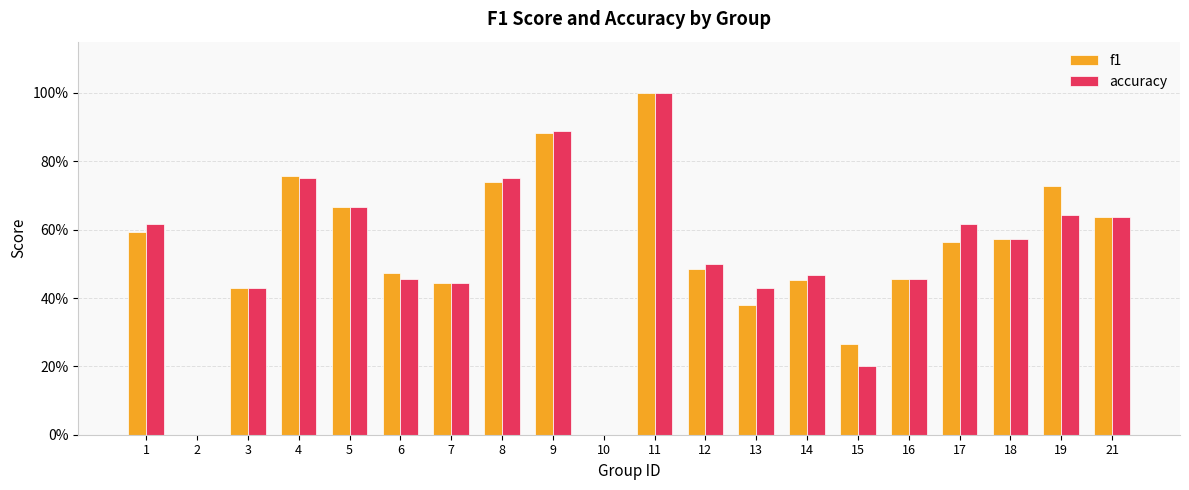

Between 3 and 1, which is larger?

1